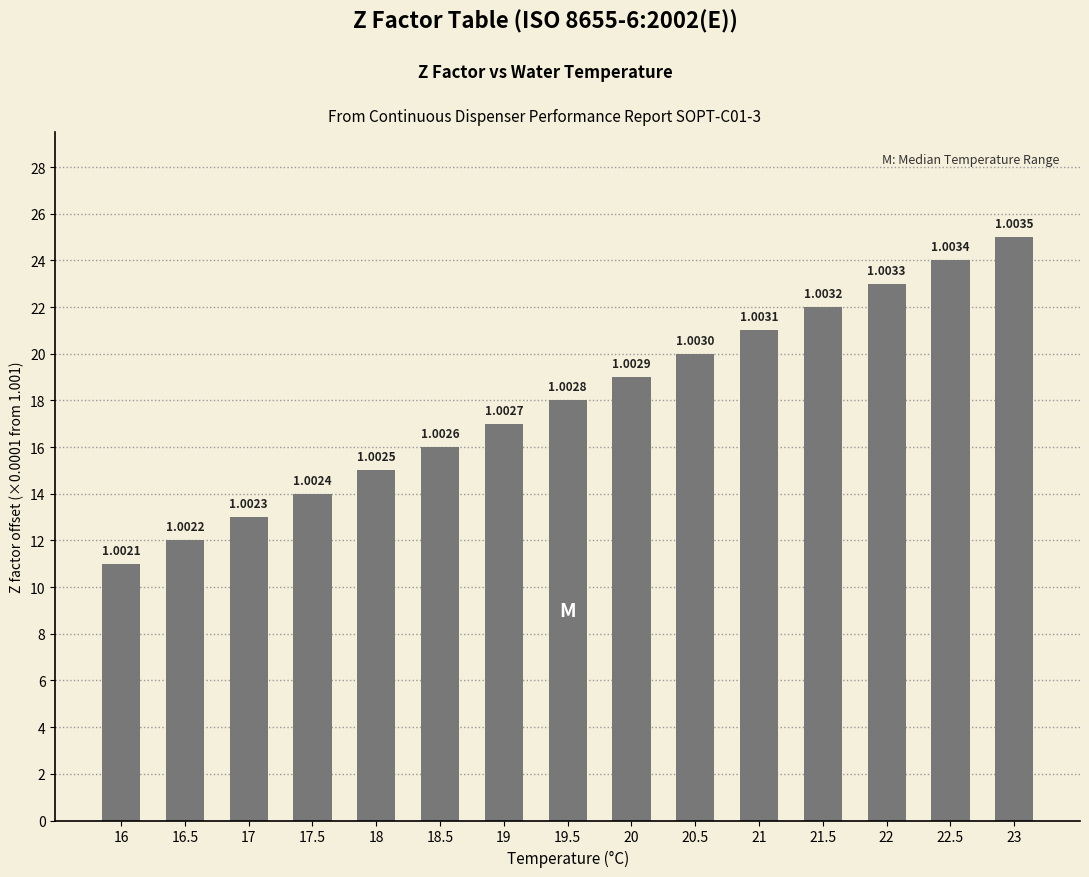

At which category does the chart reach its minimum across all series?

16